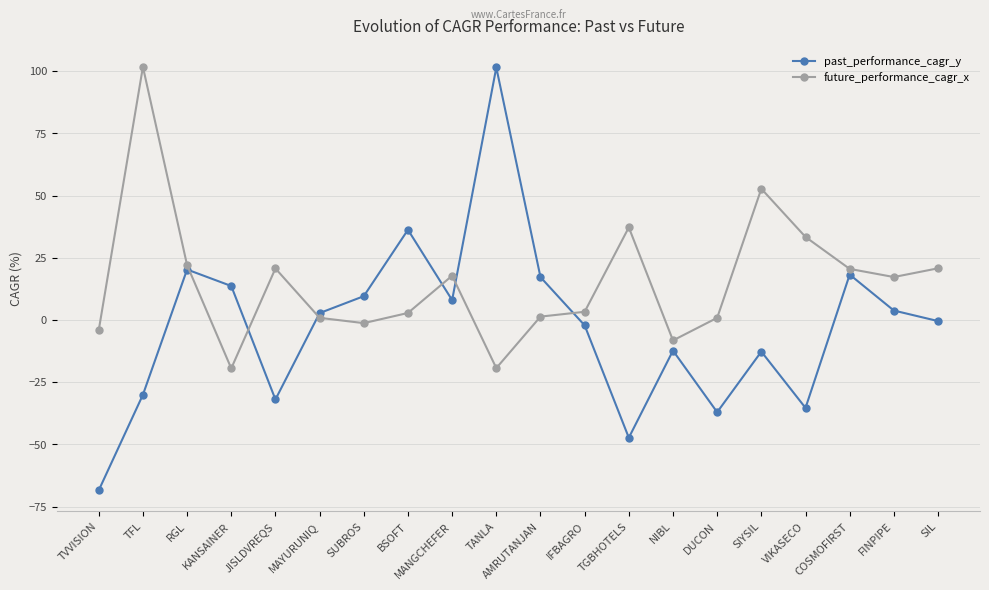

What is the sum of all future_performance_cagr_x values?

301.0